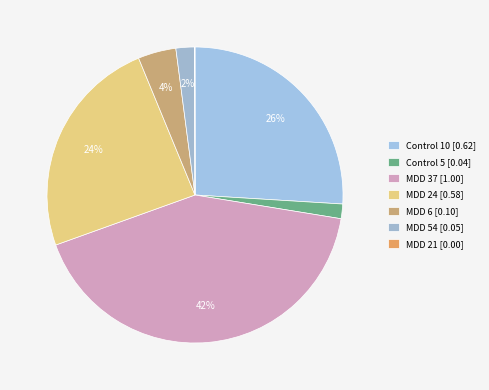

To the nearest percent, what percentage of the pie is MDD 6?

4%